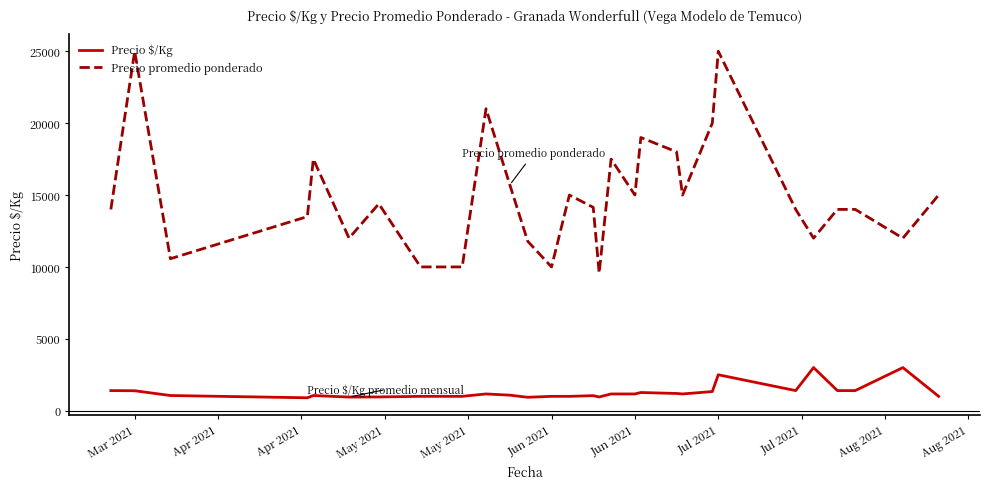

List the series in order of their overall mean, highest first.

Precio promedio ponderado, Precio $/Kg